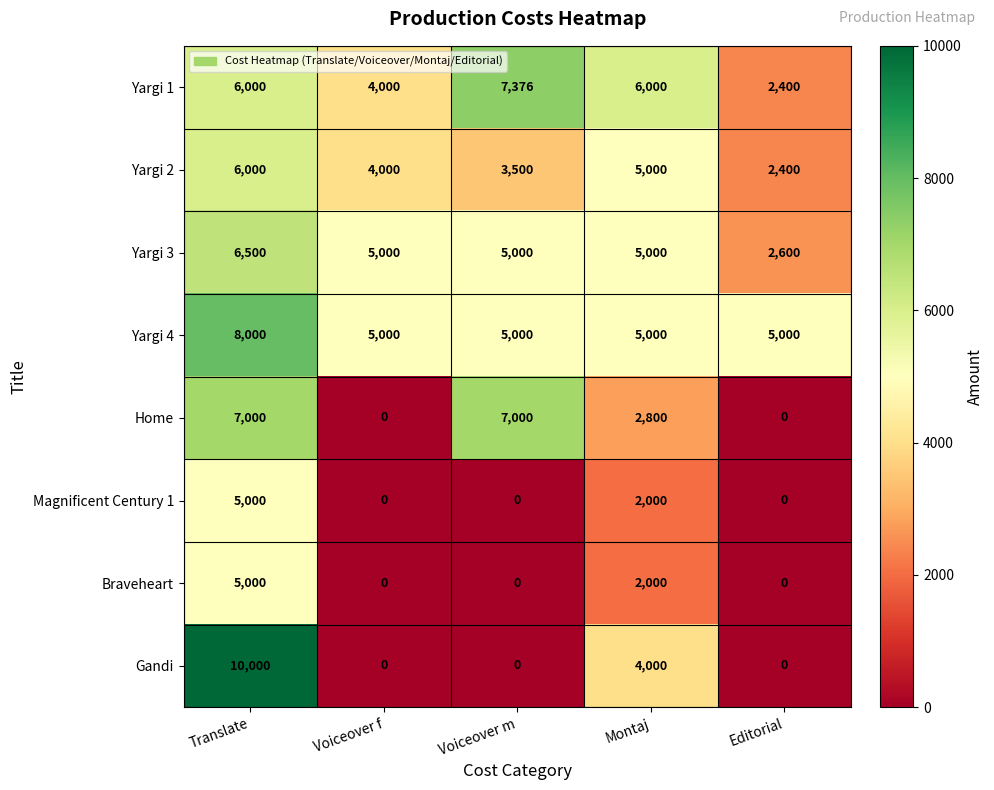

How many series are shown in this chart?

8